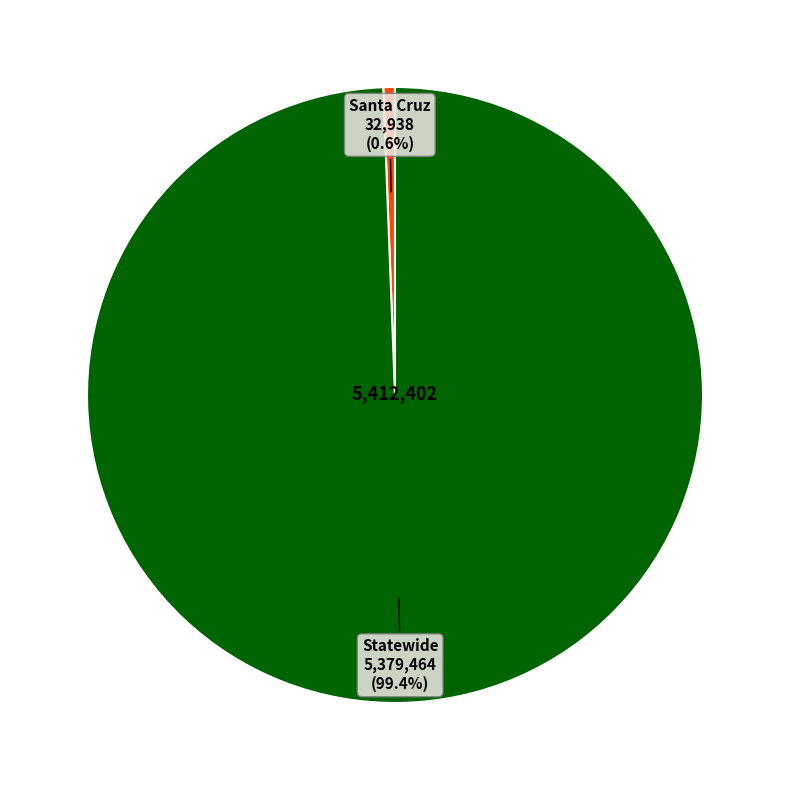

Does any single category account for the majority?

Yes